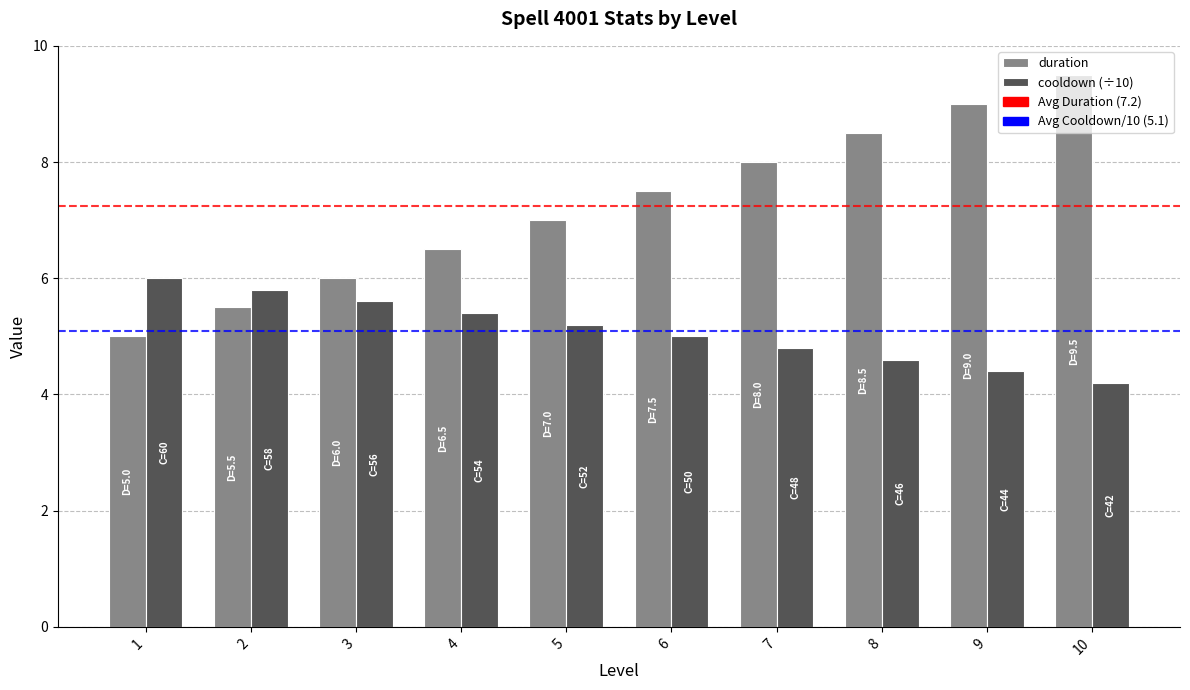

Count the number of categories in the chart.

10